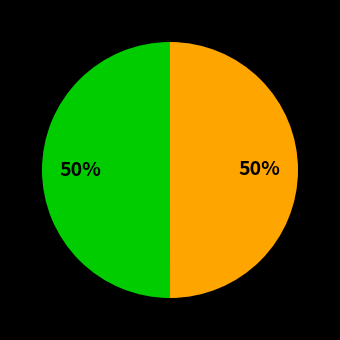

To the nearest percent, what is the average slice percentage?

50%